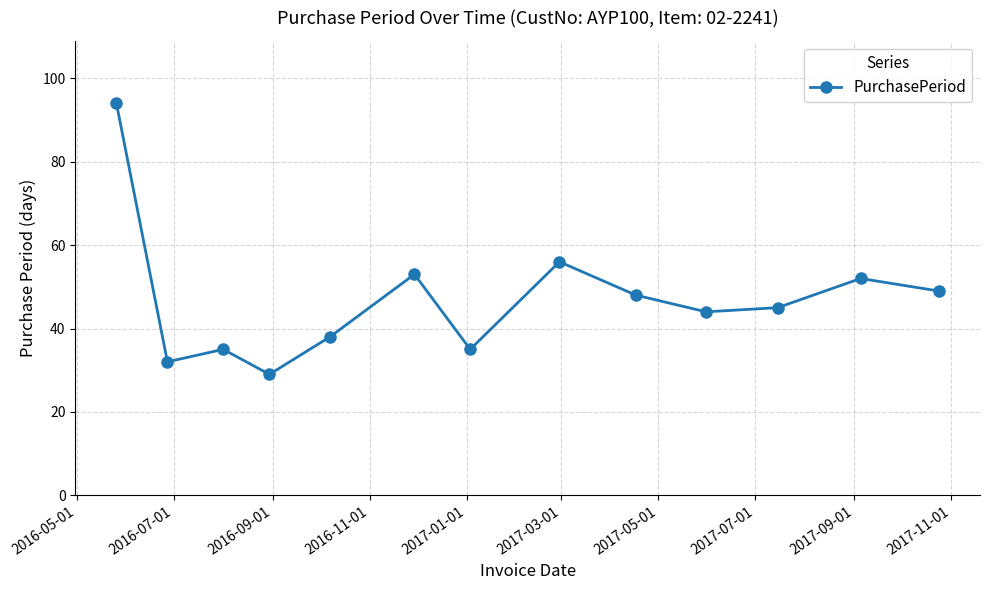

How many interior local peaks (higher than both neighbors) does the data have?

4